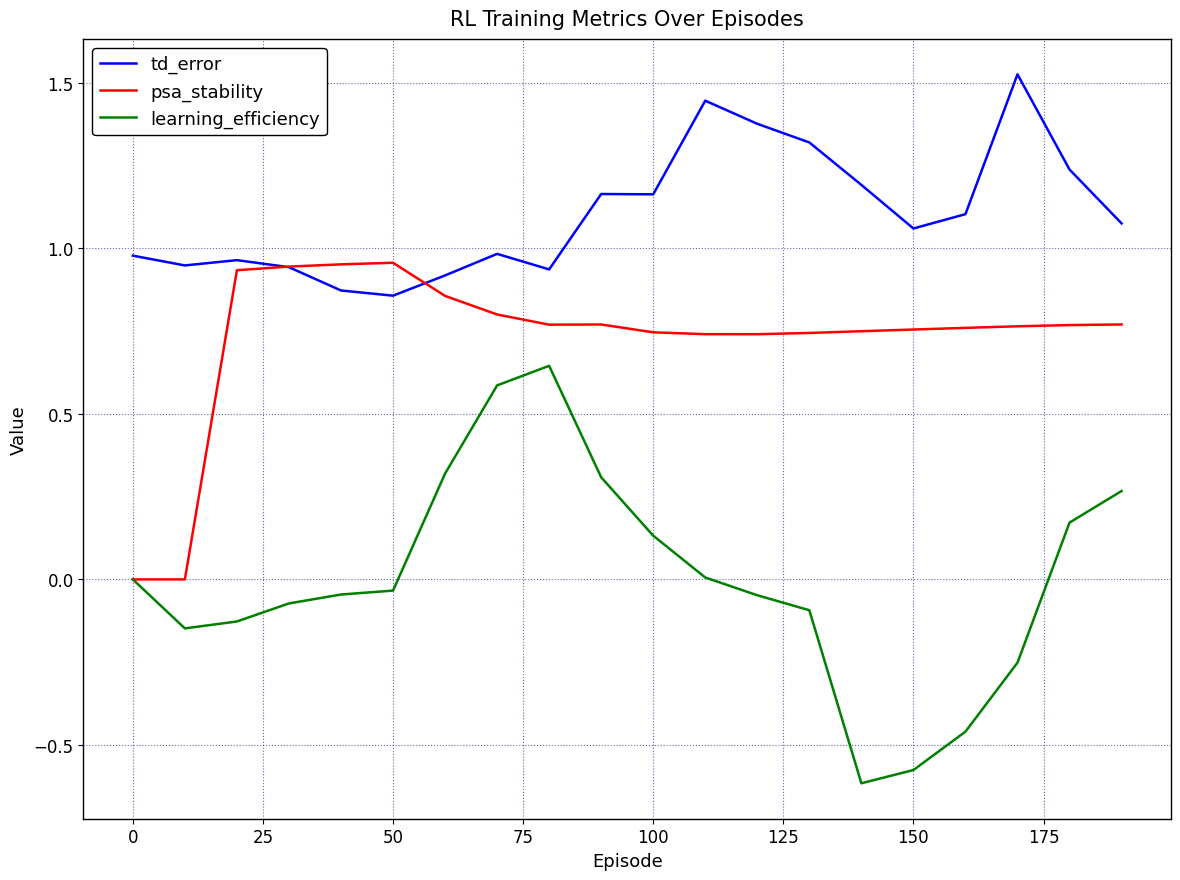

True or false: td_error and learning_efficiency cross at least once.

False